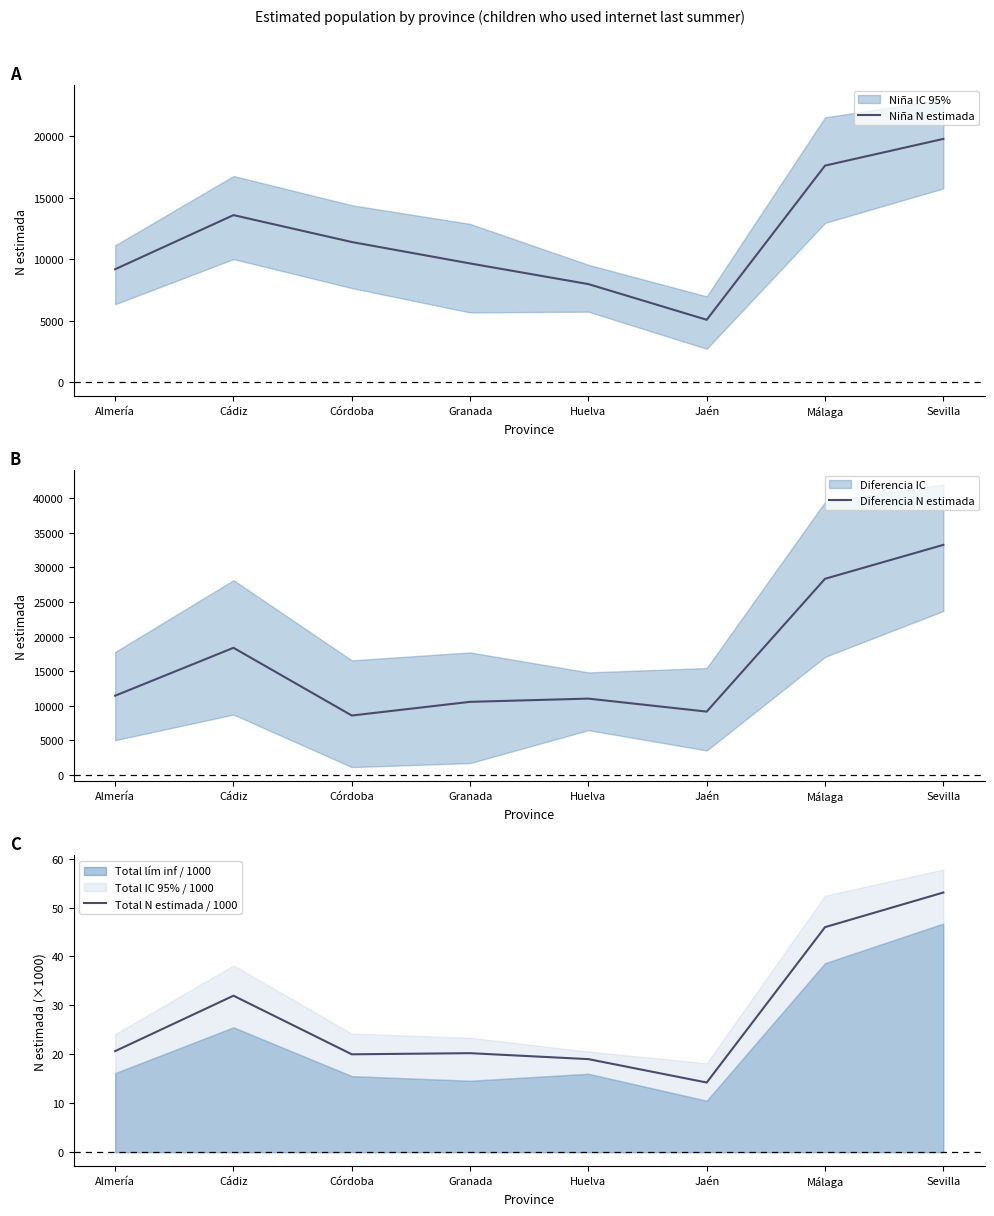

Rank the categories by Total N estimada / 1000 value from lowest to highest.

Jaén, Huelva, Córdoba, Granada, Almería, Cádiz, Málaga, Sevilla